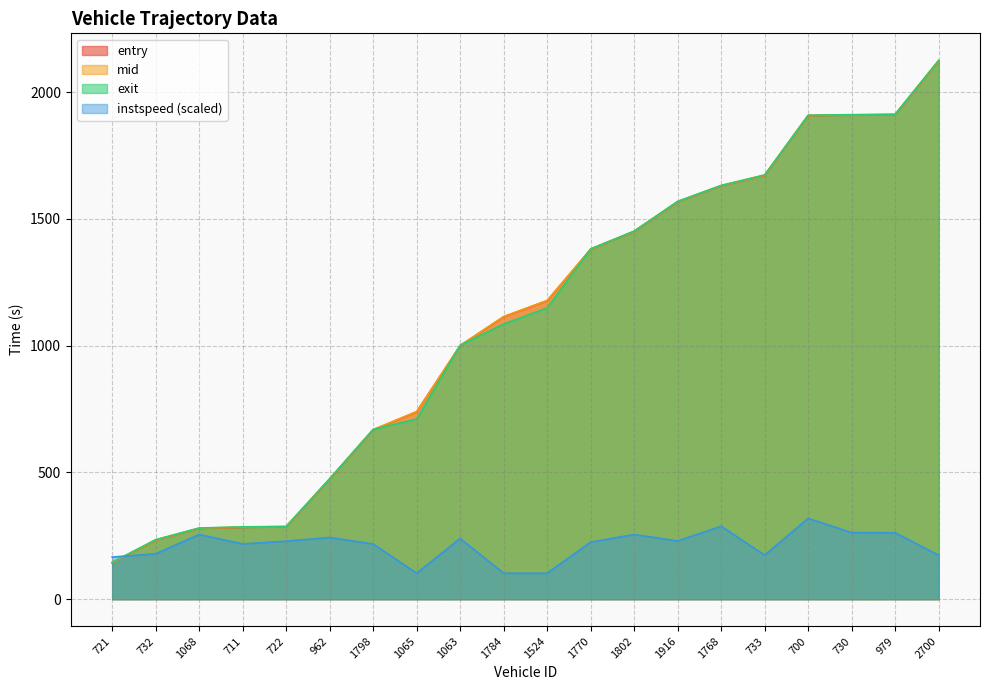

What is the label of the 7th point from the right?

1916